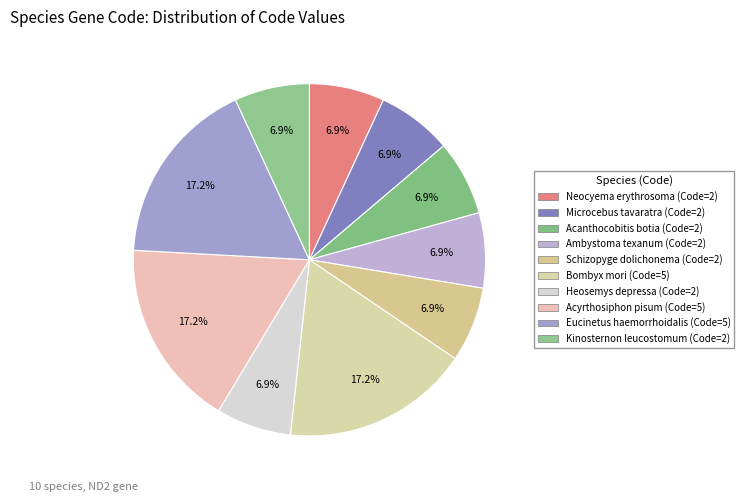

What is the smallest slice in the pie chart?

Neocyema erythrosoma